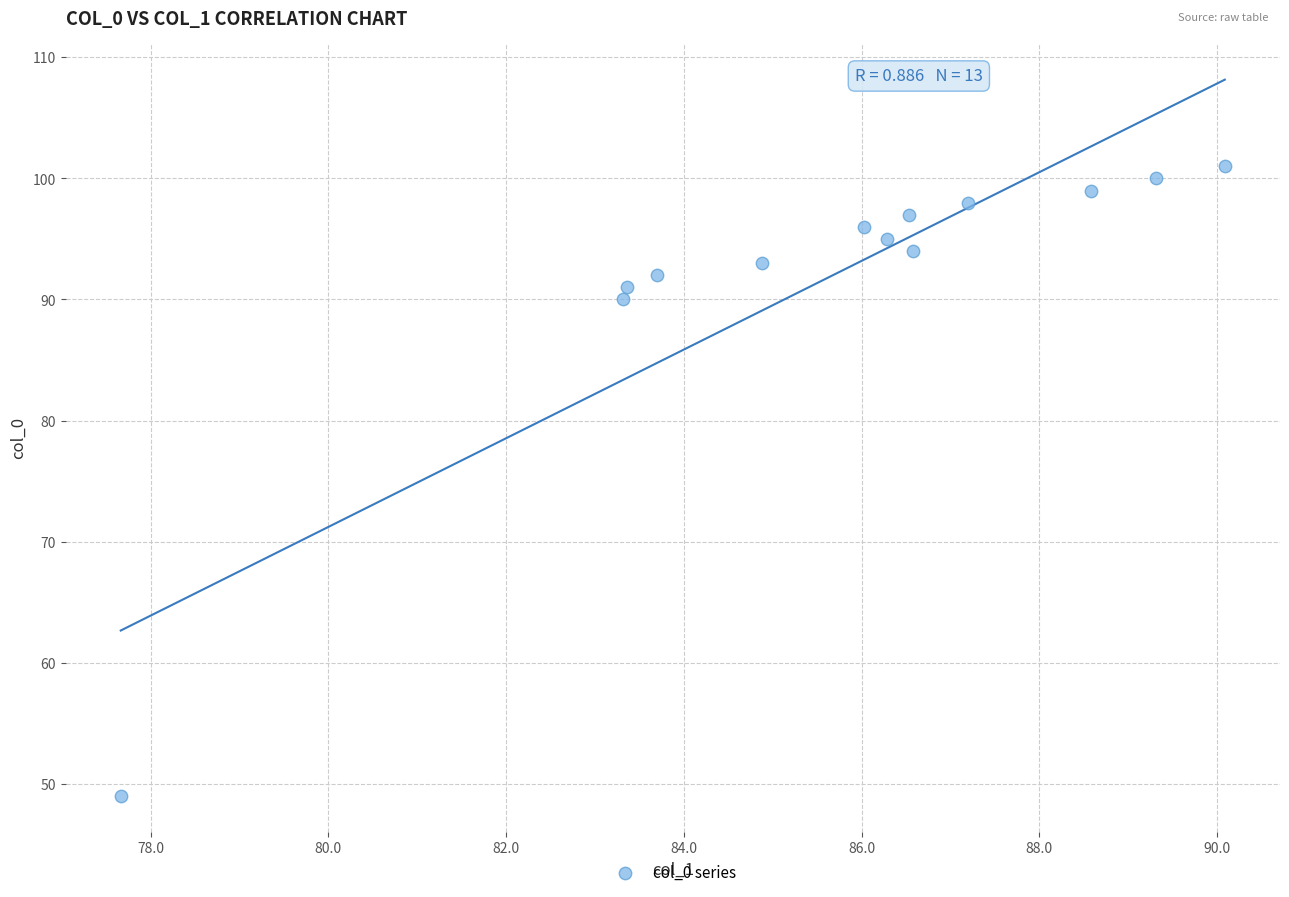

What Y value in the scatter plot is closest to 75?

90